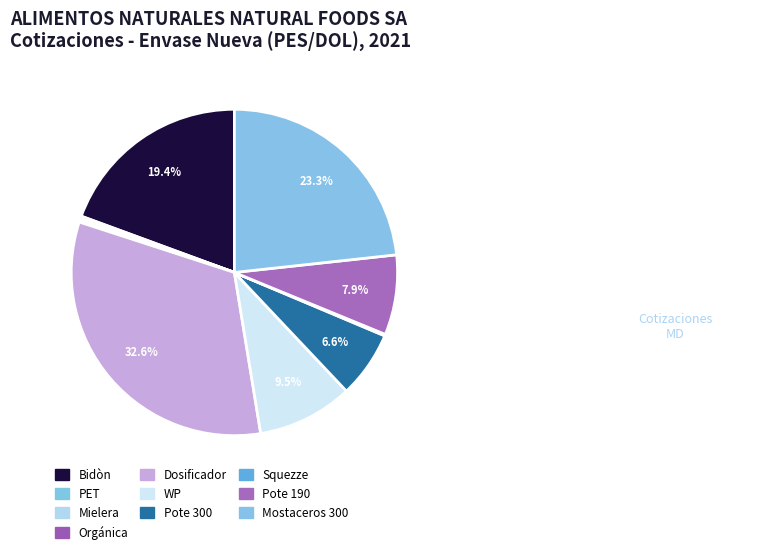

What is the smallest slice in the pie chart?

Squezze